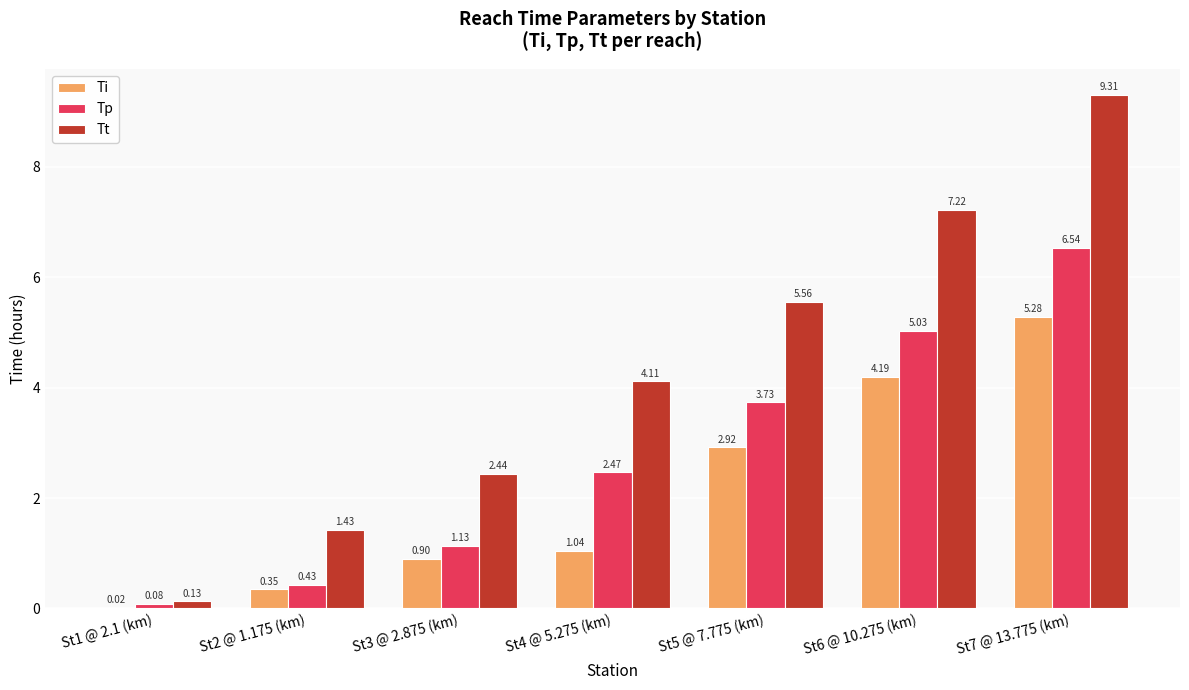

What is the sum of the Tp values at St1 @ 2.1 (km) and St3 @ 2.875 (km)?

1.2